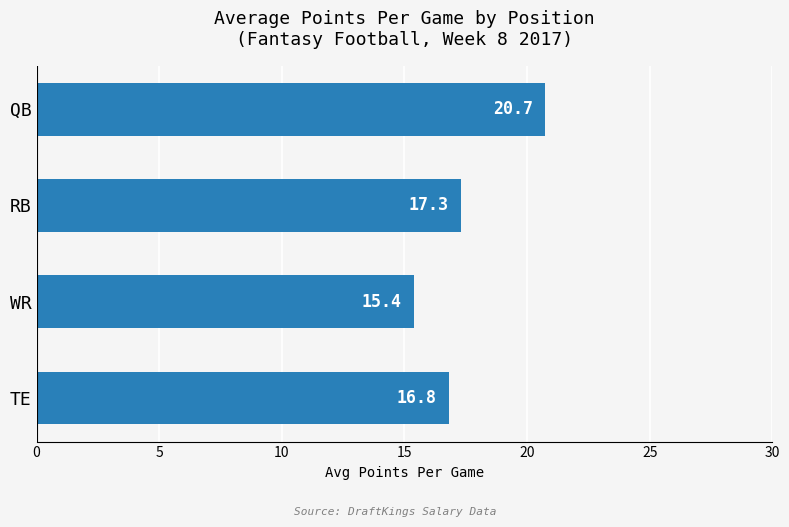

What is the greatest value displayed?

20.7